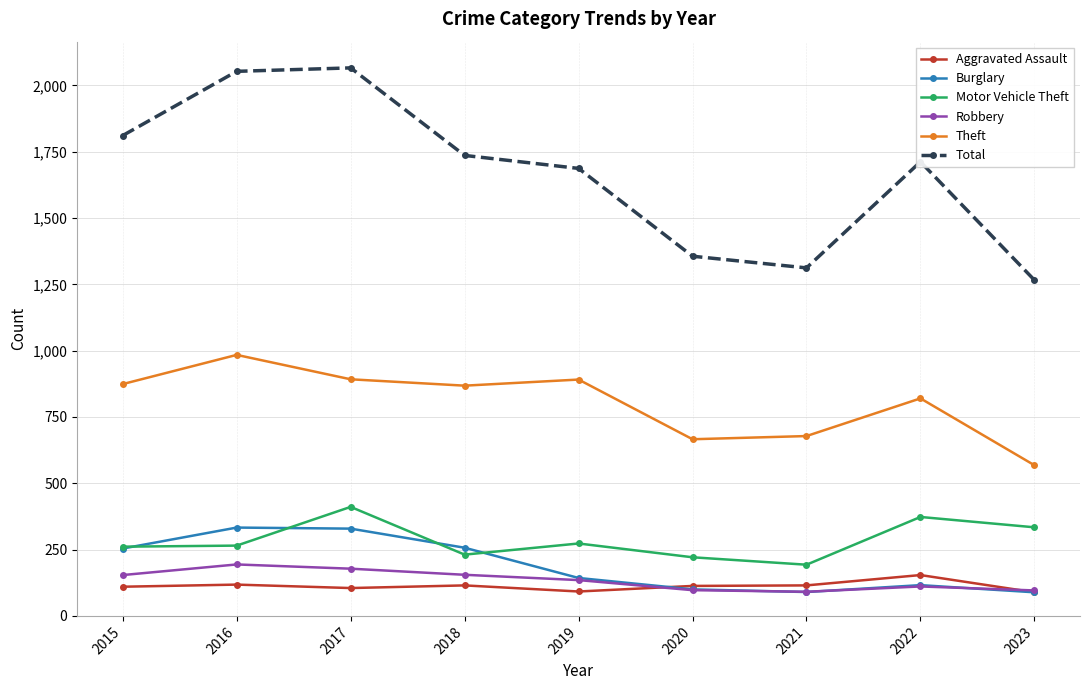

In Burglary, how many points are lower than both neighbors (excluding endpoints)?

1